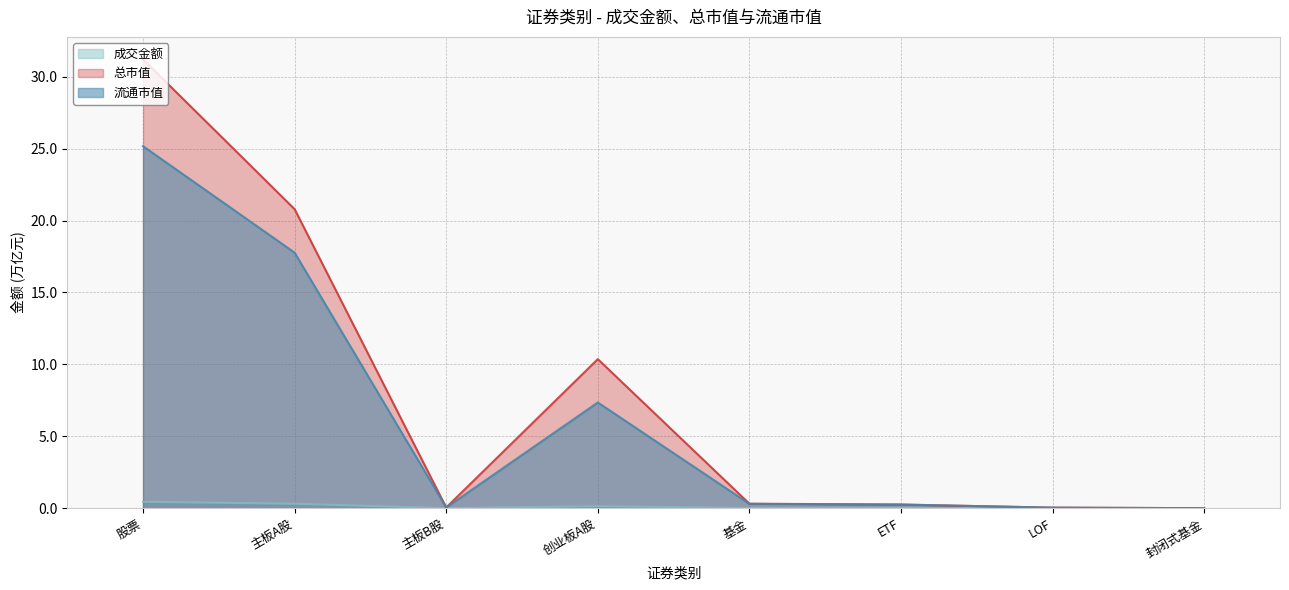

What is the difference between the 总市值 values at 主板B股 and 股票?

31.2